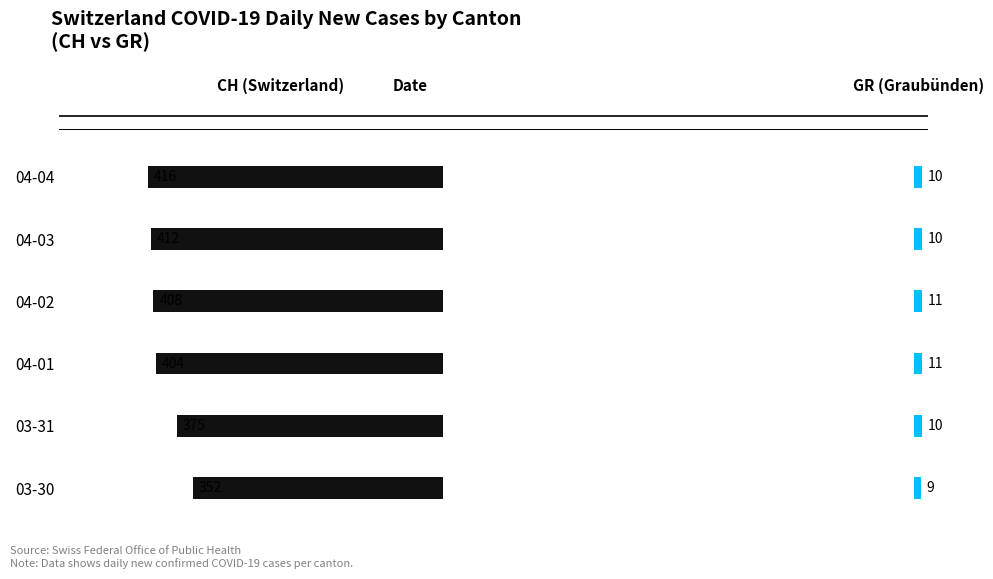

How many bars are there in total?

12